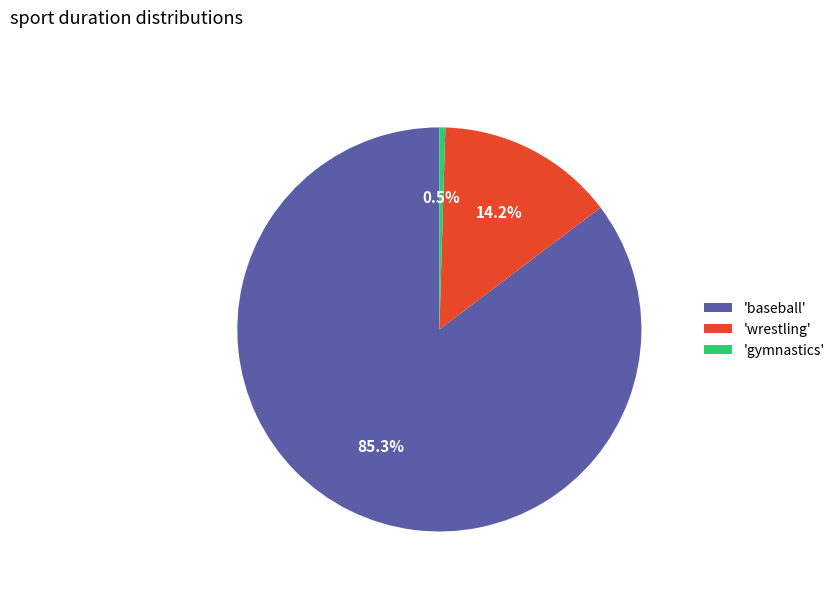

Is there any slice that represents more than half of the pie?

Yes